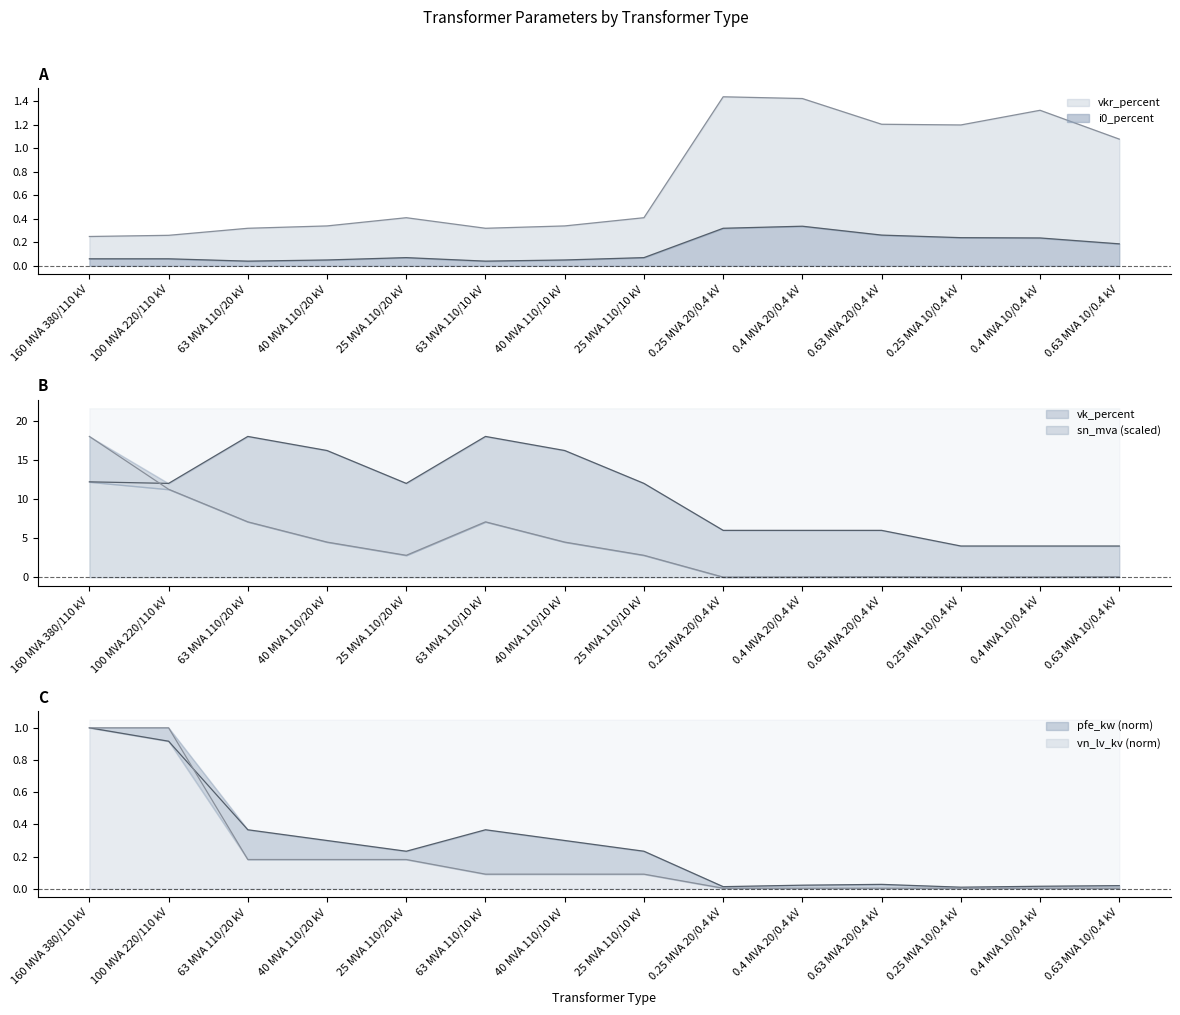

Reading left to right, extract all data points from this chart.

pfe_kw: 1.0	0.9	0.4	0.3	0.2	0.4	0.3	0.2	0.0	0.0	0.0	0.0	0.0	0.0
vkr_percent: 0.2	0.3	0.3	0.3	0.4	0.3	0.3	0.4	1.4	1.4	1.2	1.2	1.3	1.1
i0_percent: 0.1	0.1	0.0	0.1	0.1	0.0	0.1	0.1	0.3	0.3	0.3	0.2	0.2	0.2
sn_mva: 18.0	11.2	7.1	4.5	2.8	7.1	4.5	2.8	0.0	0.0	0.1	0.0	0.0	0.1
vk_percent: 12.2	12.0	18.0	16.2	12.0	18.0	16.2	12.0	6.0	6.0	6.0	4.0	4.0	4.0
vn_lv_kv: 1.0	1.0	0.2	0.2	0.2	0.1	0.1	0.1	0.0	0.0	0.0	0.0	0.0	0.0